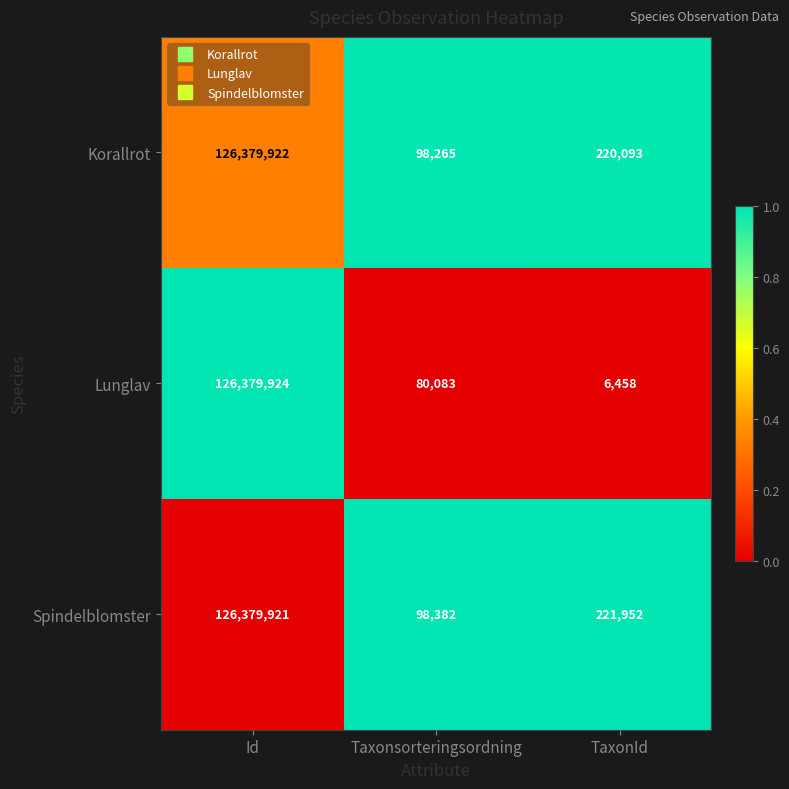

At which category is the sum across all series the highest?

Id